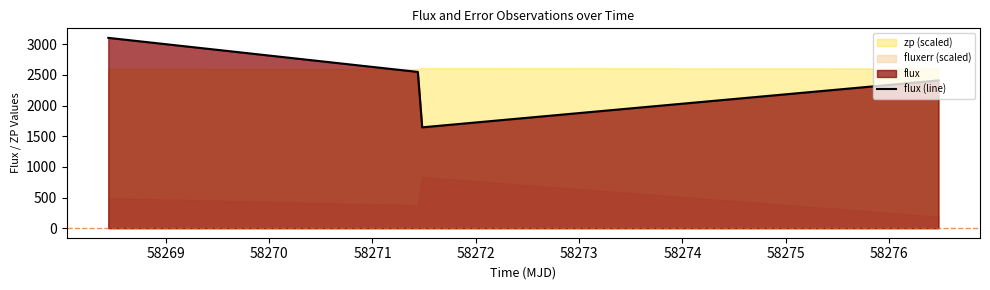

True or false: flux (line) has more than 1 interior local peaks.

False